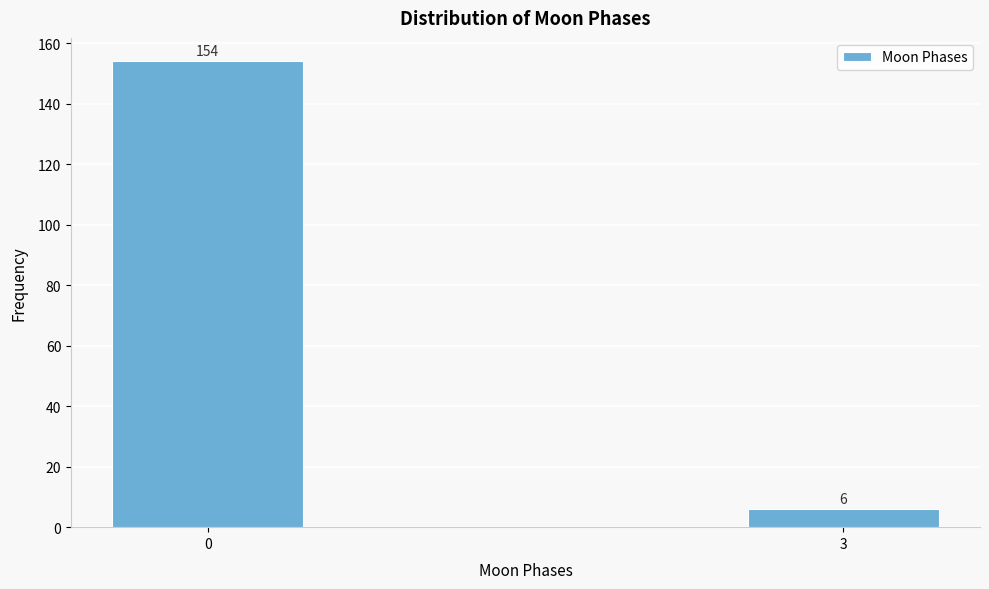

Reading left to right, extract all data points from this chart.

0=154	3=6